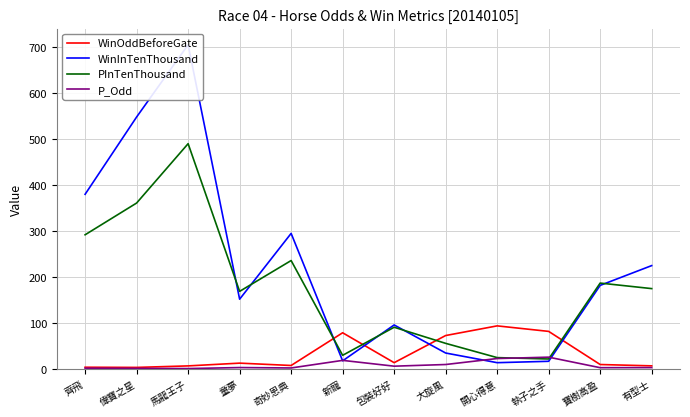

Which series has the largest total across all categories?

WinInTenThousand